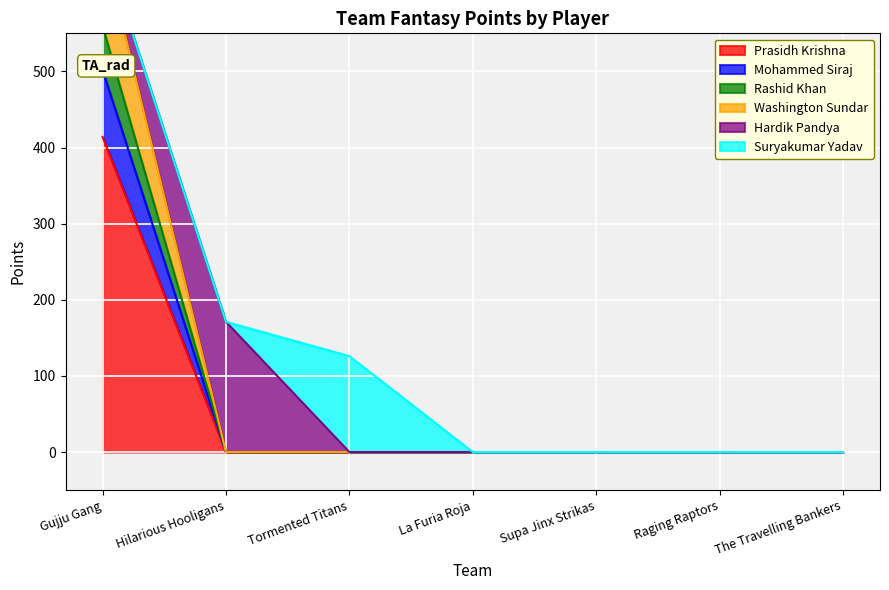

What is the label of the 2nd point from the left?

Hilarious Hooligans